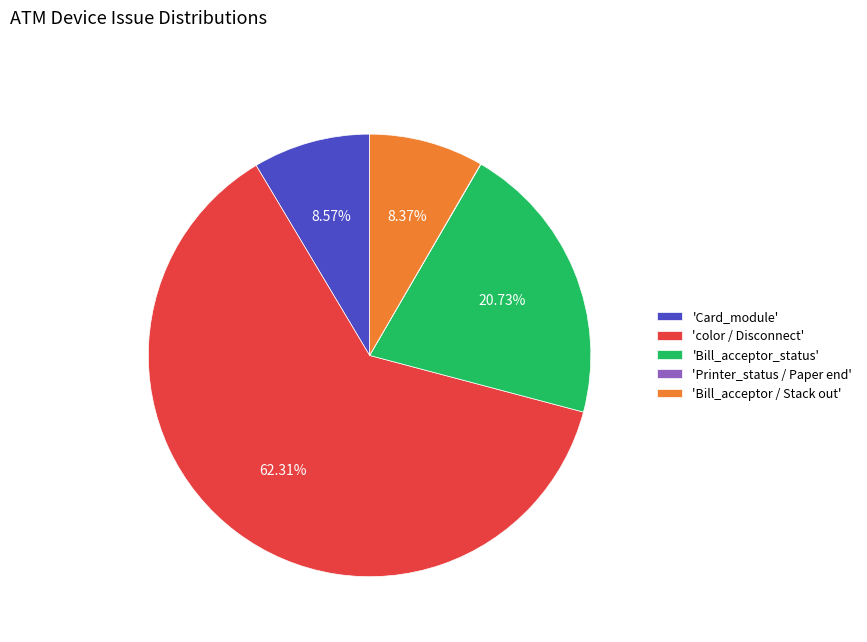

Do 'Bill_acceptor / Stack out' and 'color / Disconnect' together represent more than half of the pie?

Yes